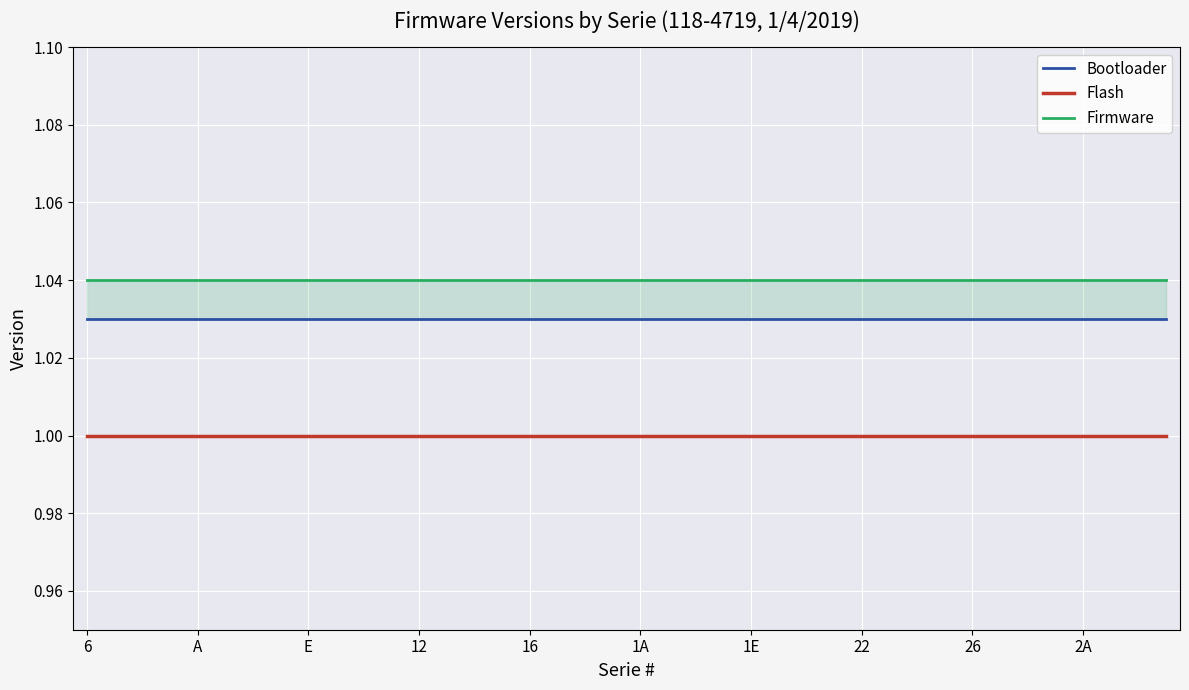

How many categories are shown in the chart?

40